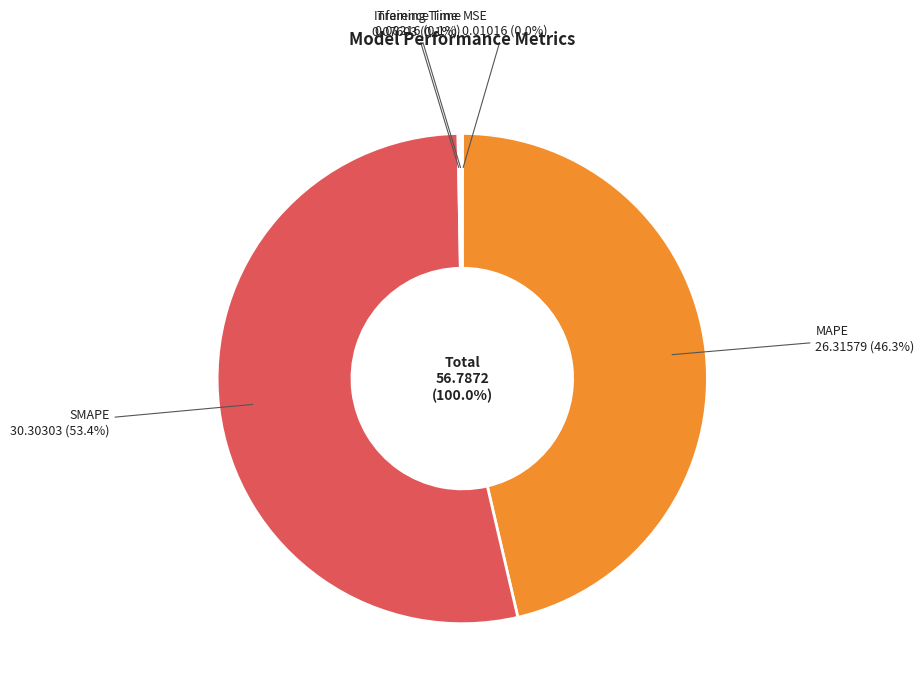

To the nearest percent, what is the average slice percentage?

20%